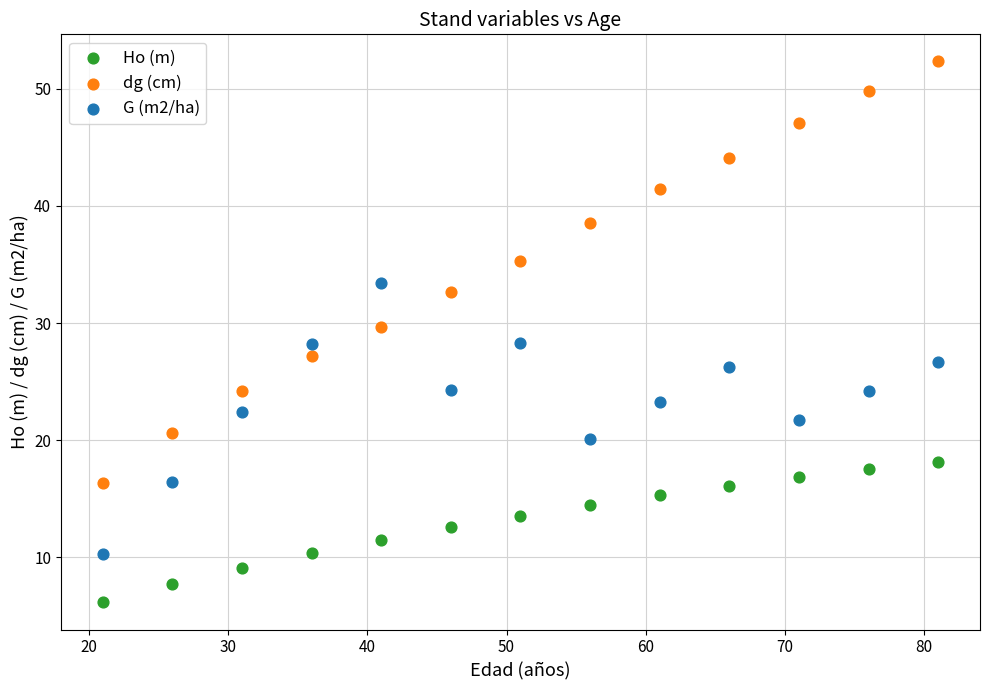

What is the X range (max minus min) for the scatter plot?

60.0